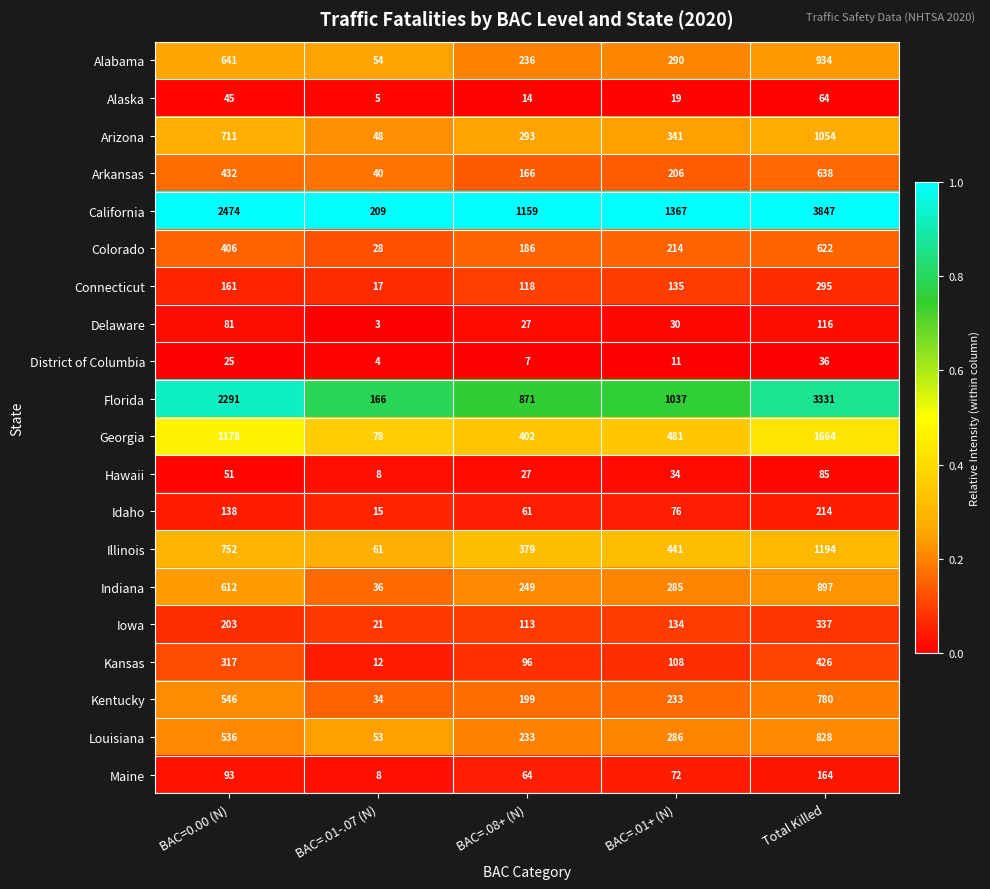

True or false: Connecticut has a value of 417 at Total Killed.

False